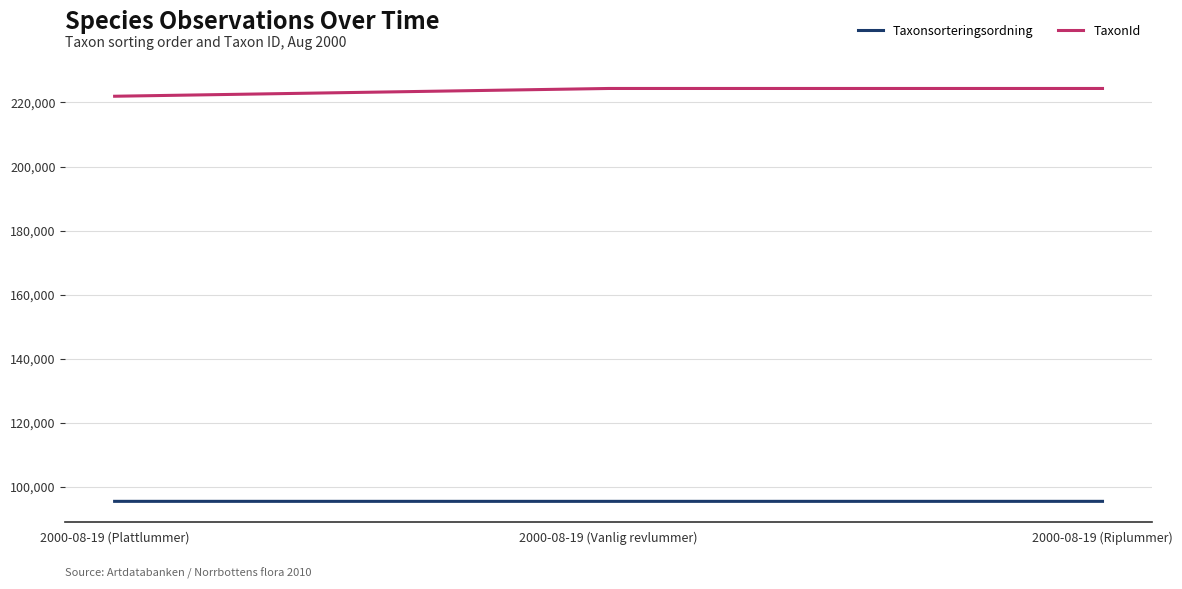

The value of TaxonId at 2000-08-19 (Vanlig revlummer) is 224363. True or false?

True